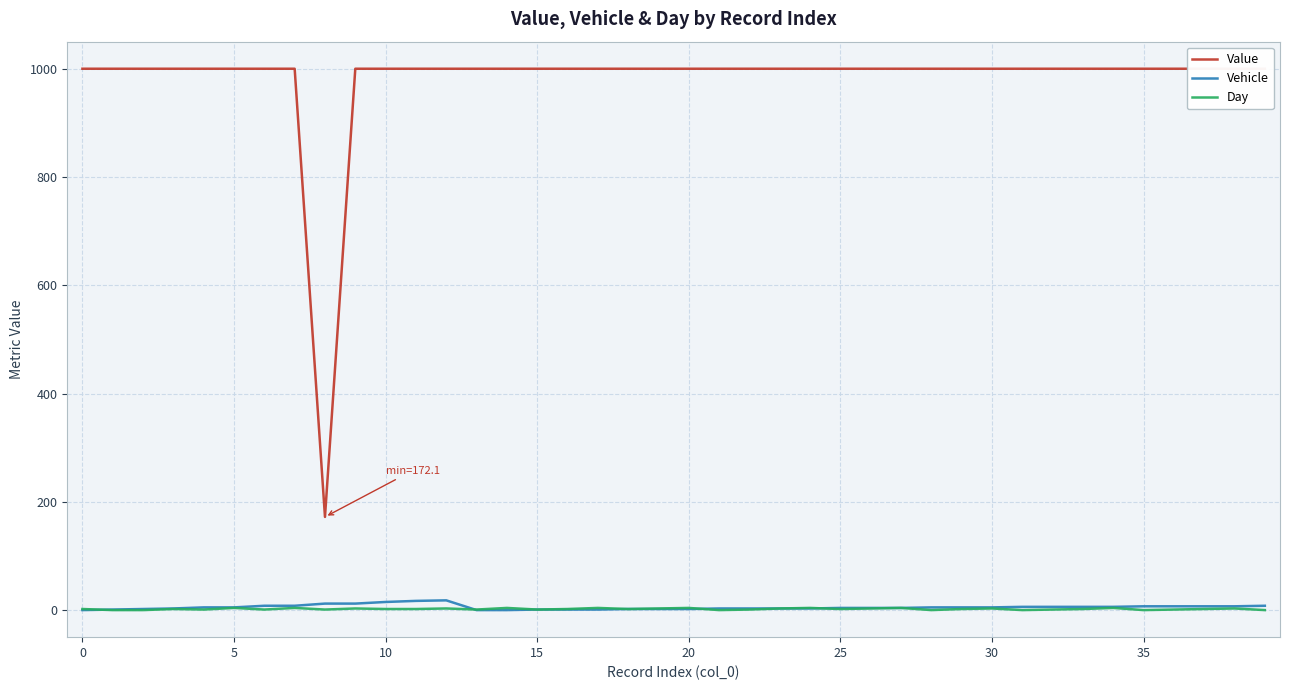

The value of Day at 21 is 0.0. True or false?

True